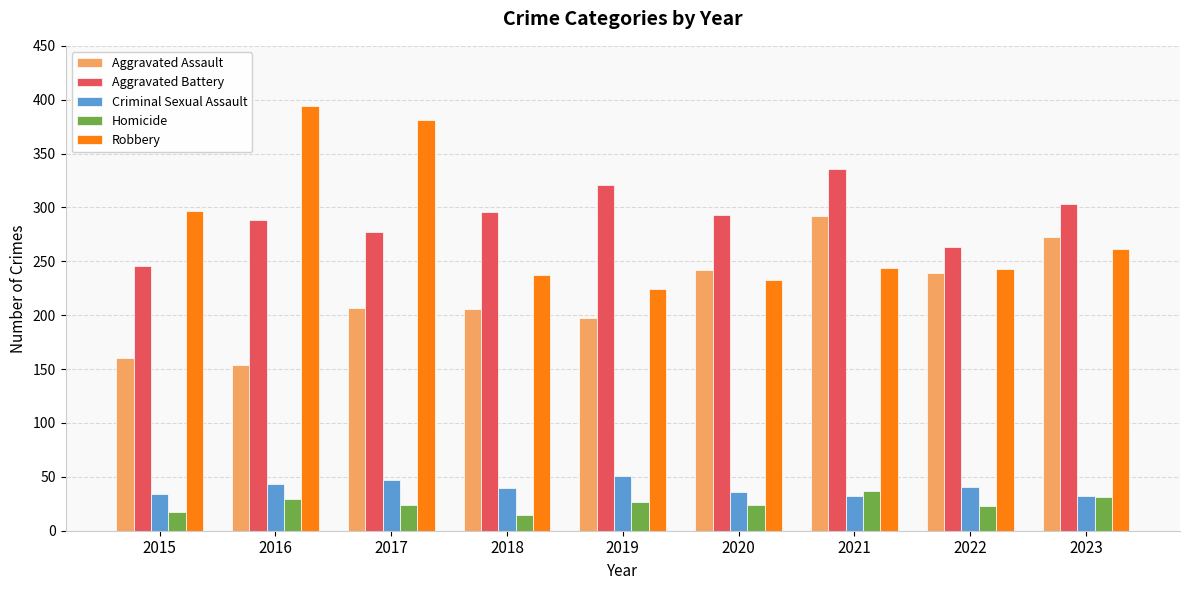

Which series has the largest range (max minus min)?

Robbery